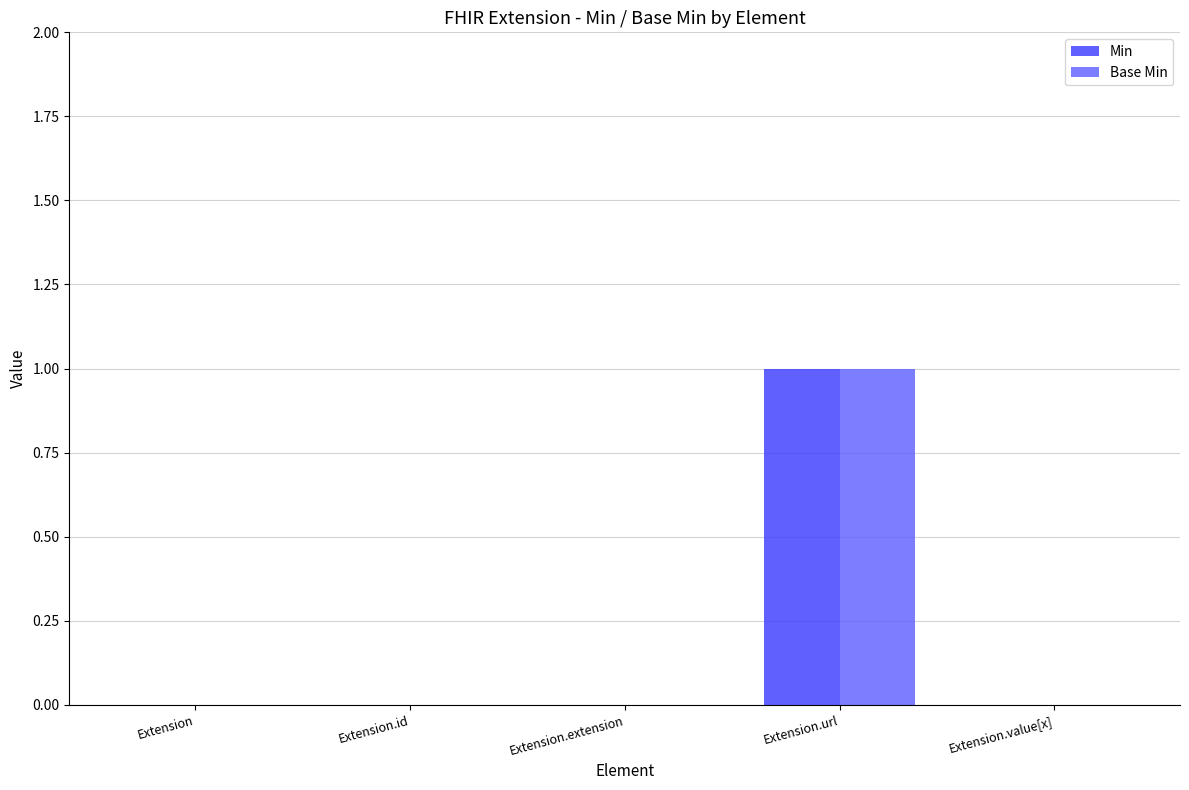

Are the bars horizontal?

No